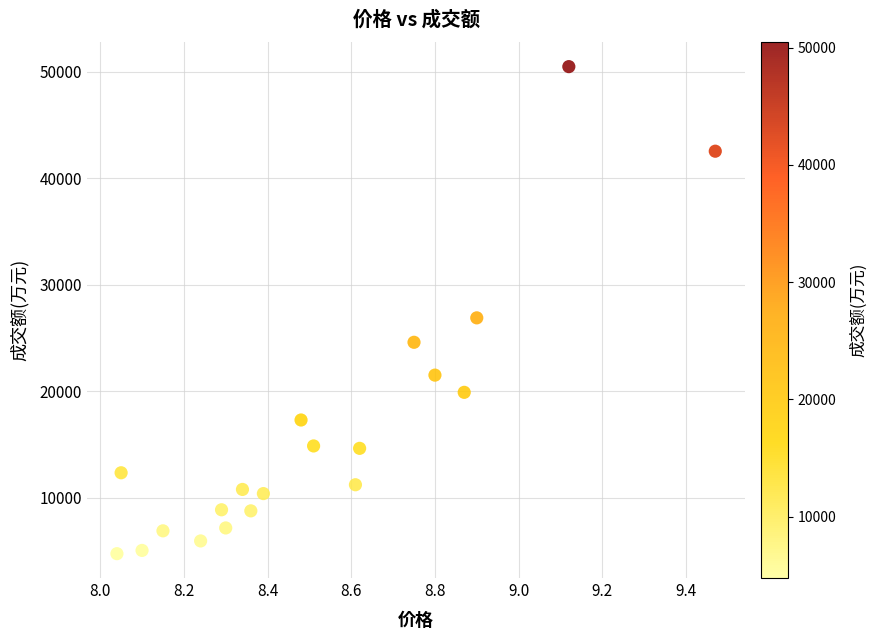

What Y value in the scatter plot is closest to 27612?

26889